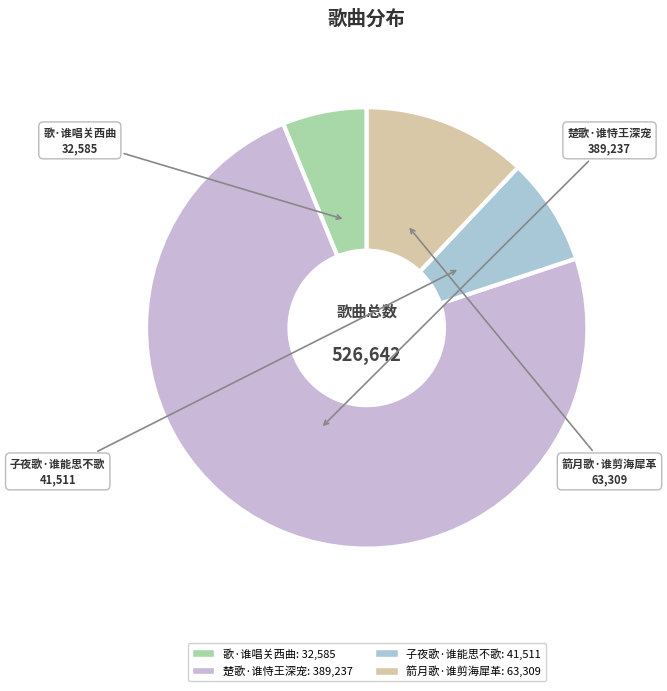

Is it true that 歌·谁唱关西曲 is 12% of the pie?

False